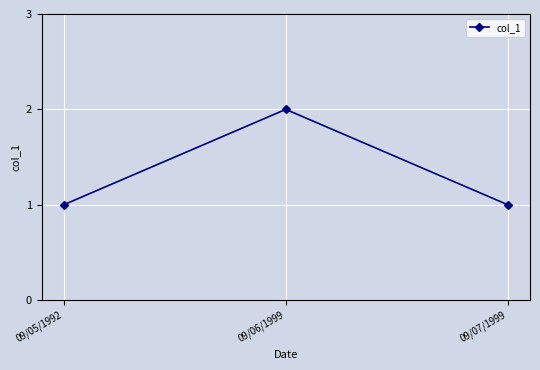

How many data points does each series have?

3